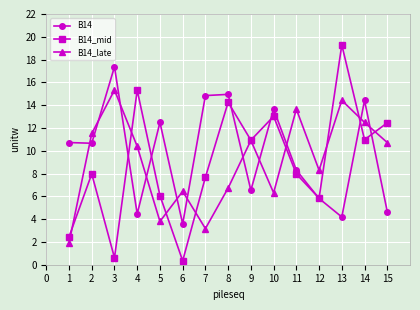

What is the difference between the B14_mid values at 6 and 3?

0.3